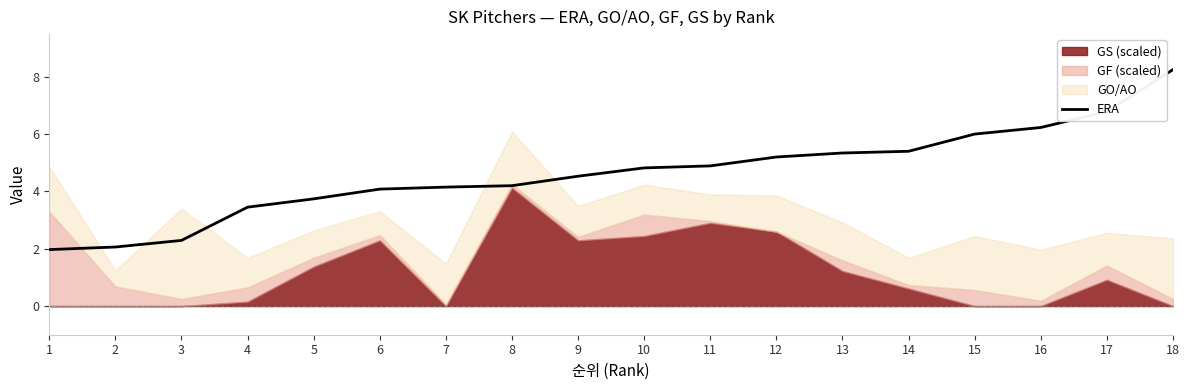

Reading left to right, list all the values displayed in this chart.

1=2.0	2=2.1	3=2.3	4=3.5	5=3.7	6=4.1	7=4.2	8=4.2	9=4.5	10=4.8	11=4.9	12=5.2	13=5.3	14=5.4	15=6.0	16=6.2	17=6.8	18=8.2